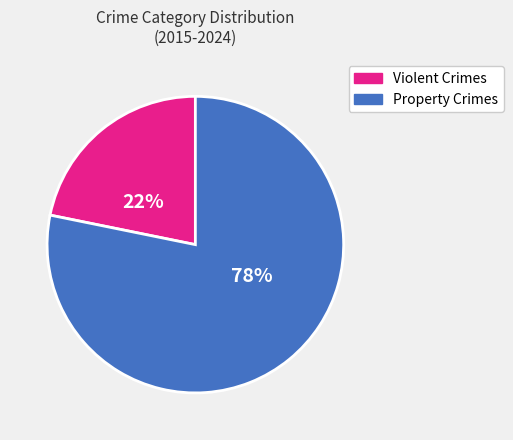

To the nearest percent, what is the difference between the largest and smallest slice percentages?

56%